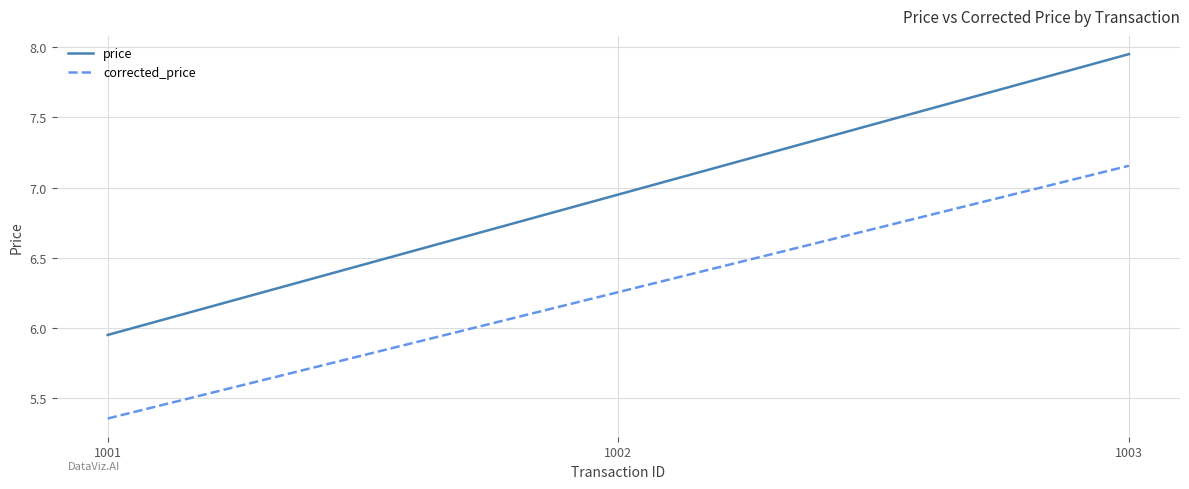

How many distinct data groups are displayed?

2